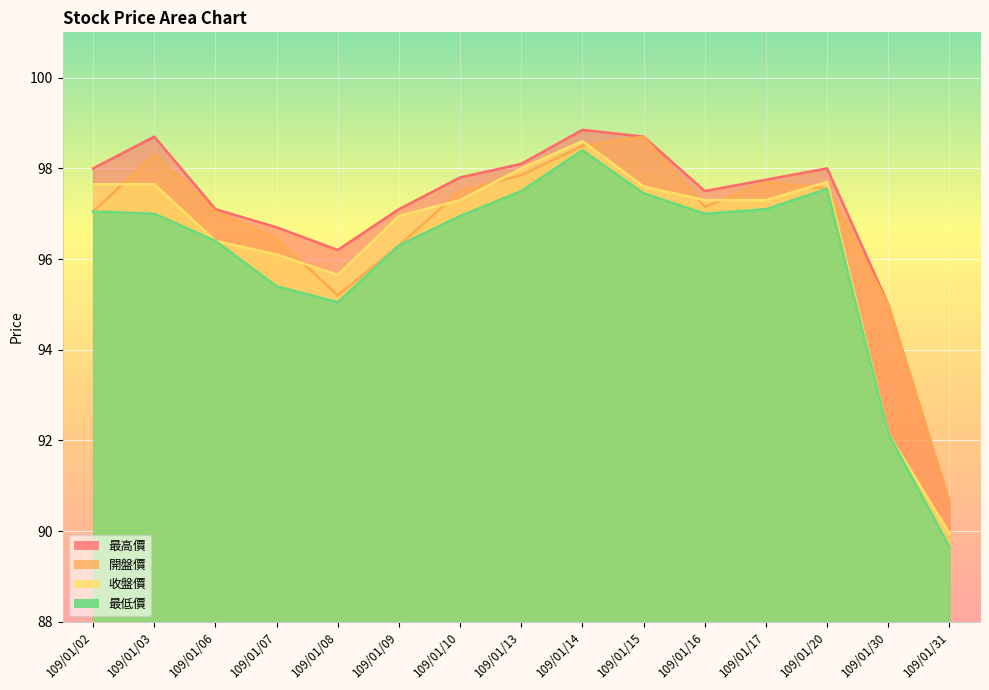

How many series are shown in this chart?

4